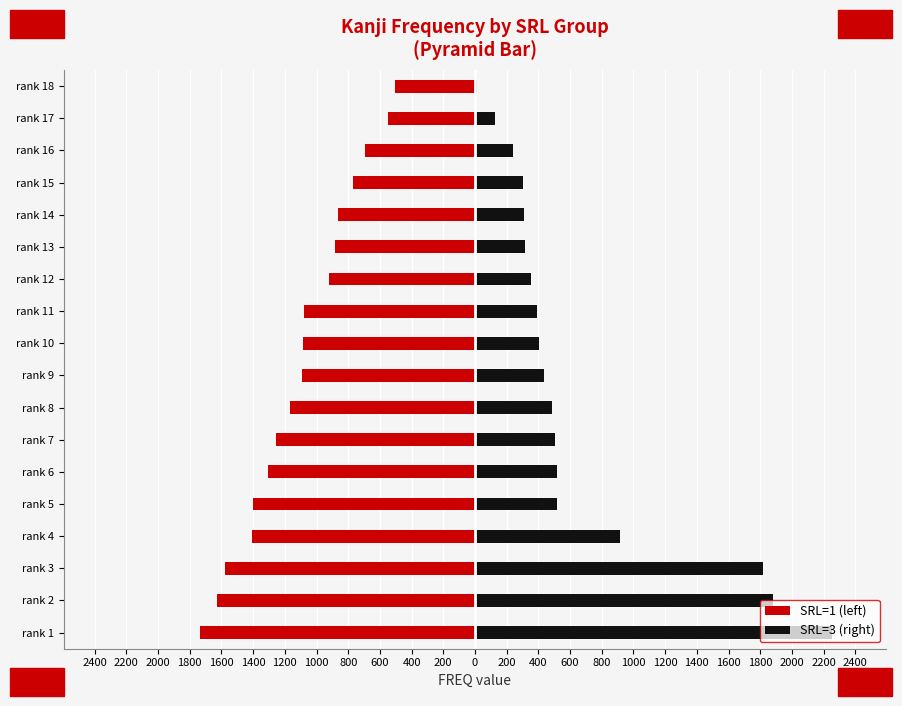

Rank the series at rank 7 from highest to lowest value.

SRL=3 (right), SRL=1 (left)